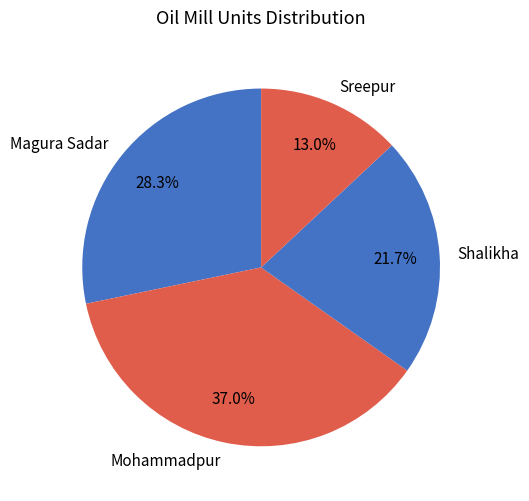

What is the ratio of the value at Sreepur to the value at Shalikha?

0.6